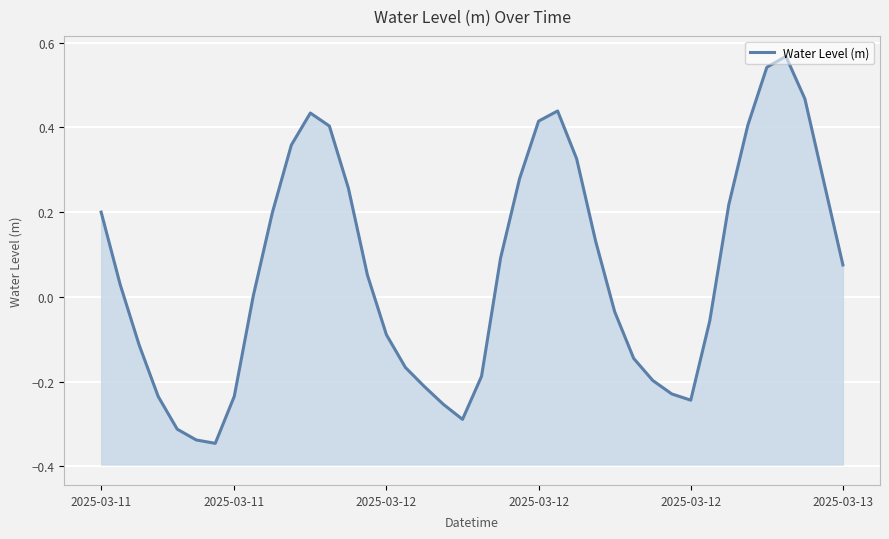

Rank the categories by value from highest to lowest.

36, 35, 37, 24, 11, 23, 34, 12, 10, 25, 22, 38, 13, 33, 2025-03-11, 9, 26, 21, 39, 14, 2025-03-11, 8, 27, 32, 15, 2025-03-12, 28, 16, 20, 29, 17, 30, 7, 2025-03-12, 31, 18, 19, 2025-03-12, 2025-03-13, 6